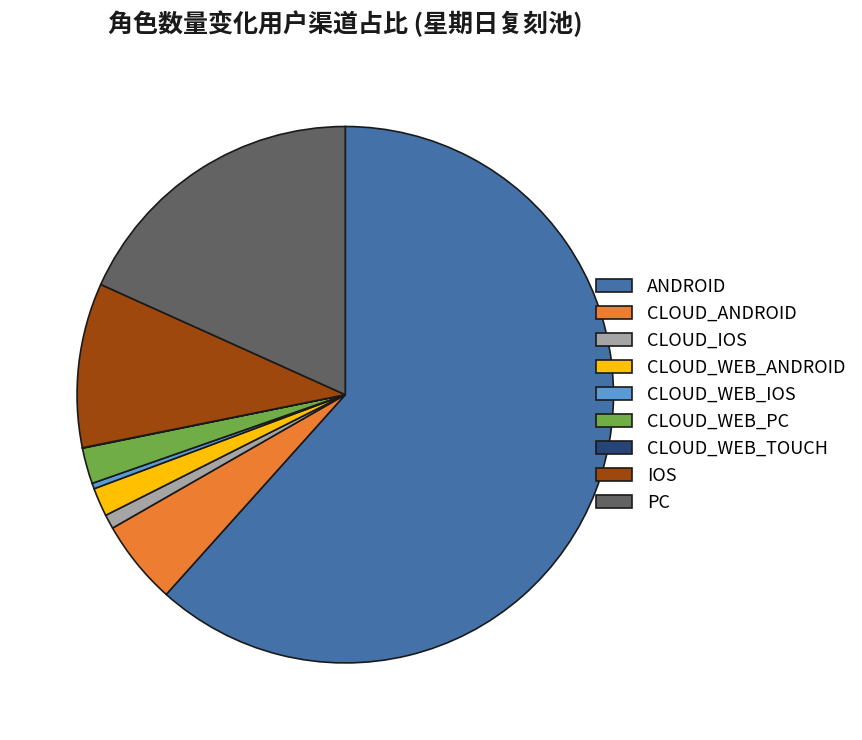

Approximately how many times larger is the value at PC compared to CLOUD_WEB_ANDROID?

10.6